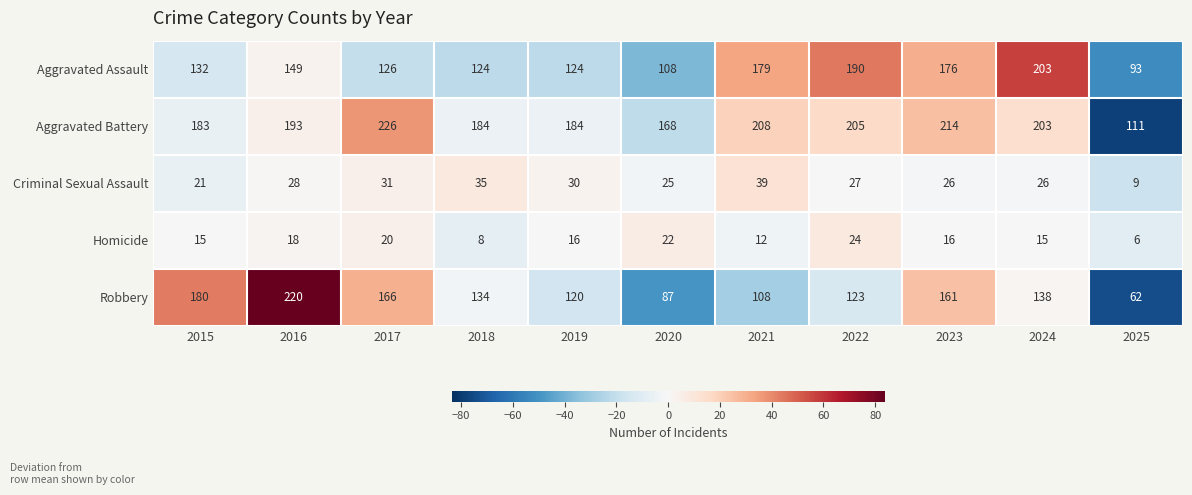

Is it true that Robbery equals 82 at 2015?

False